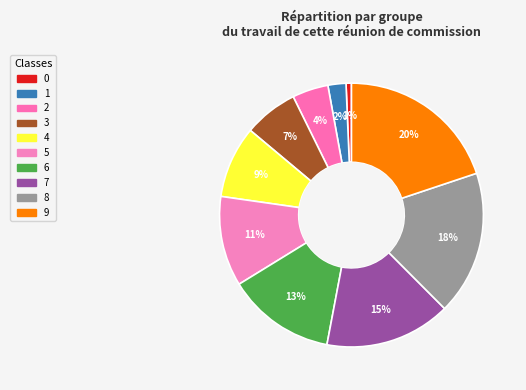

To the nearest percent, what is the combined percentage of 2 and 9?

24%